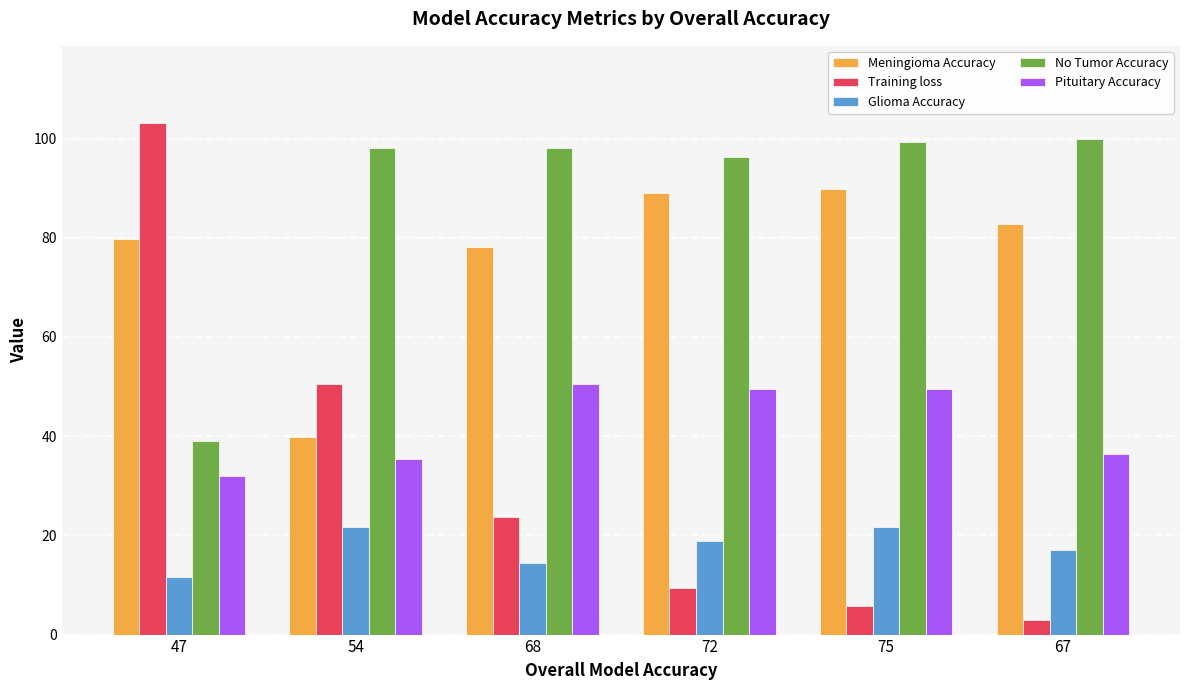

Which series has the largest total across all categories?

No Tumor Accuracy